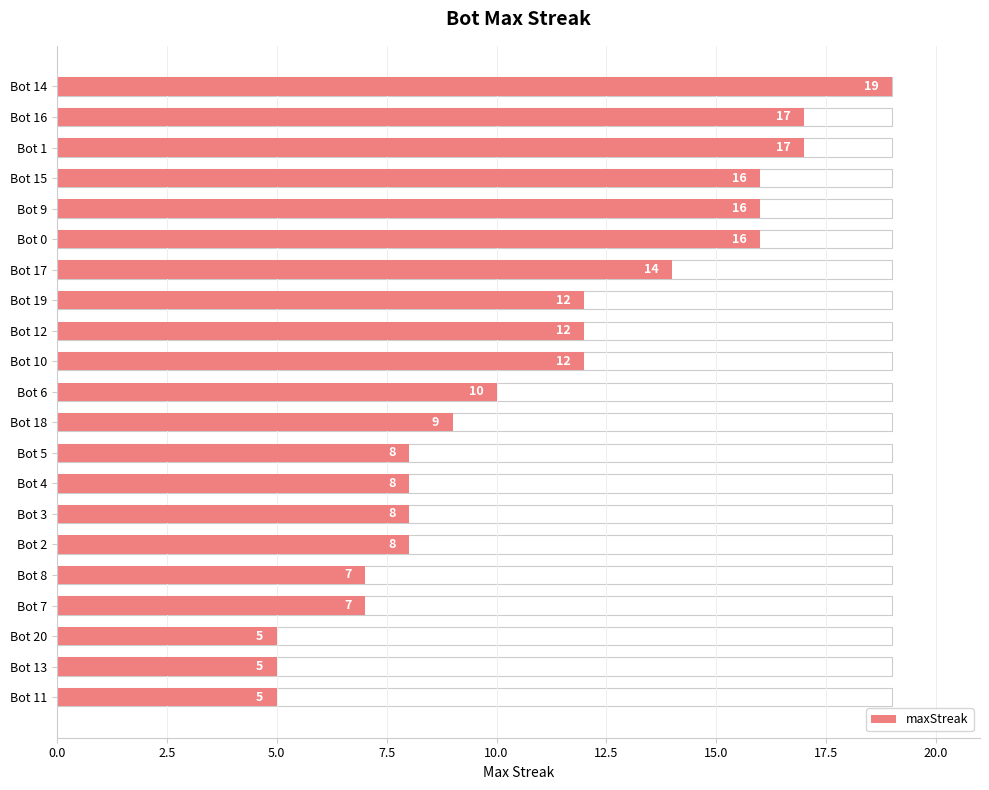

What is the average value?

11